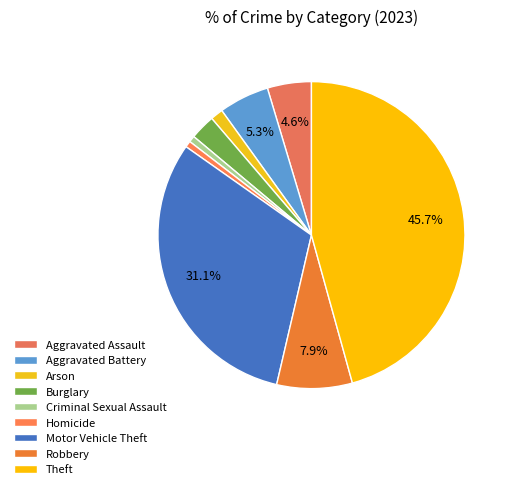

Between Burglary and Theft, which is larger?

Theft